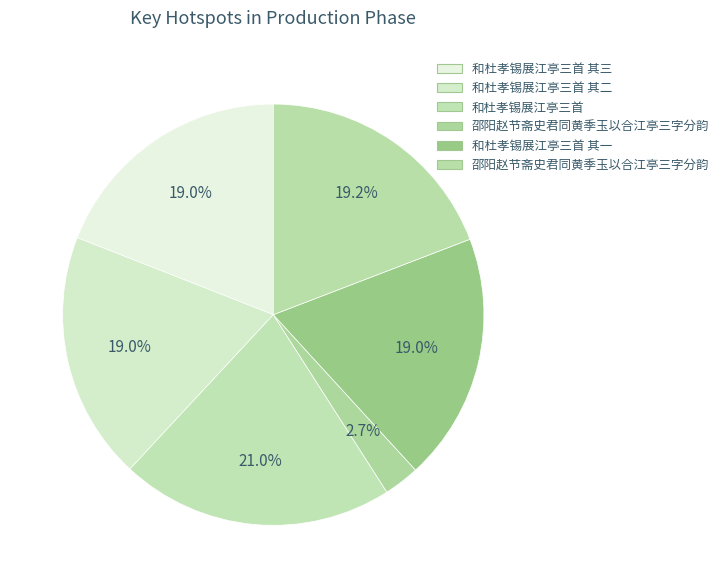

How many slices are in this pie chart?

6